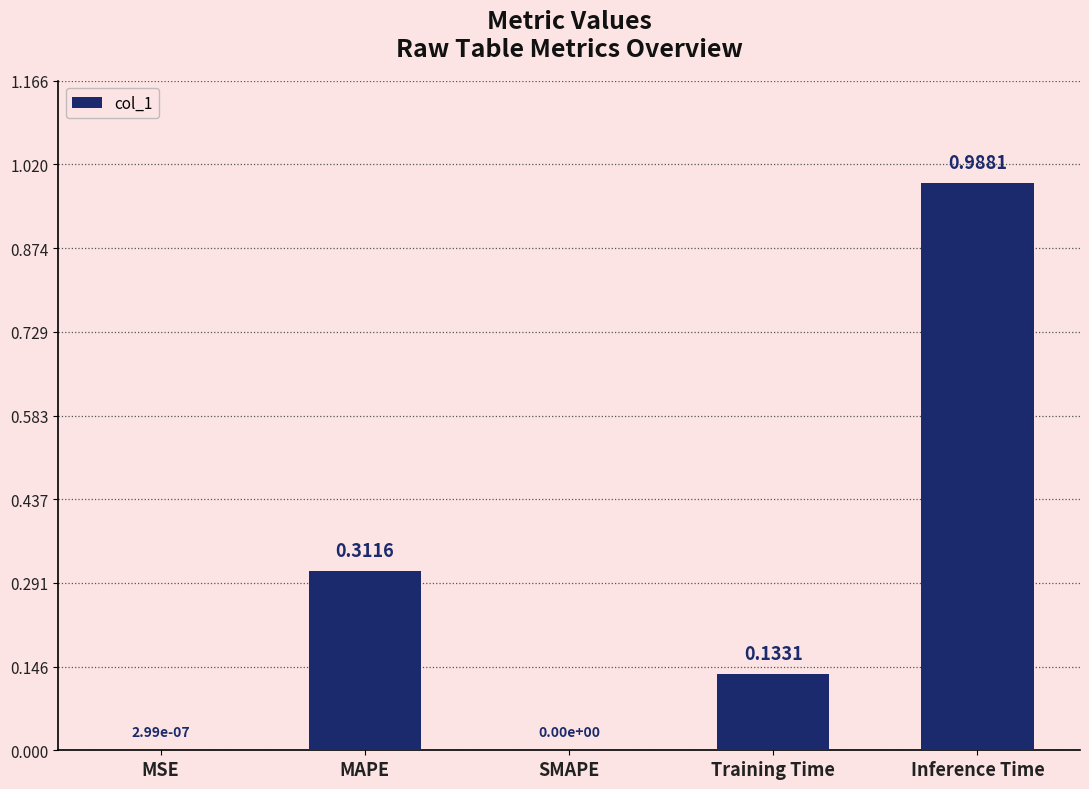

What is the change in value from MAPE to Inference Time?

+0.7